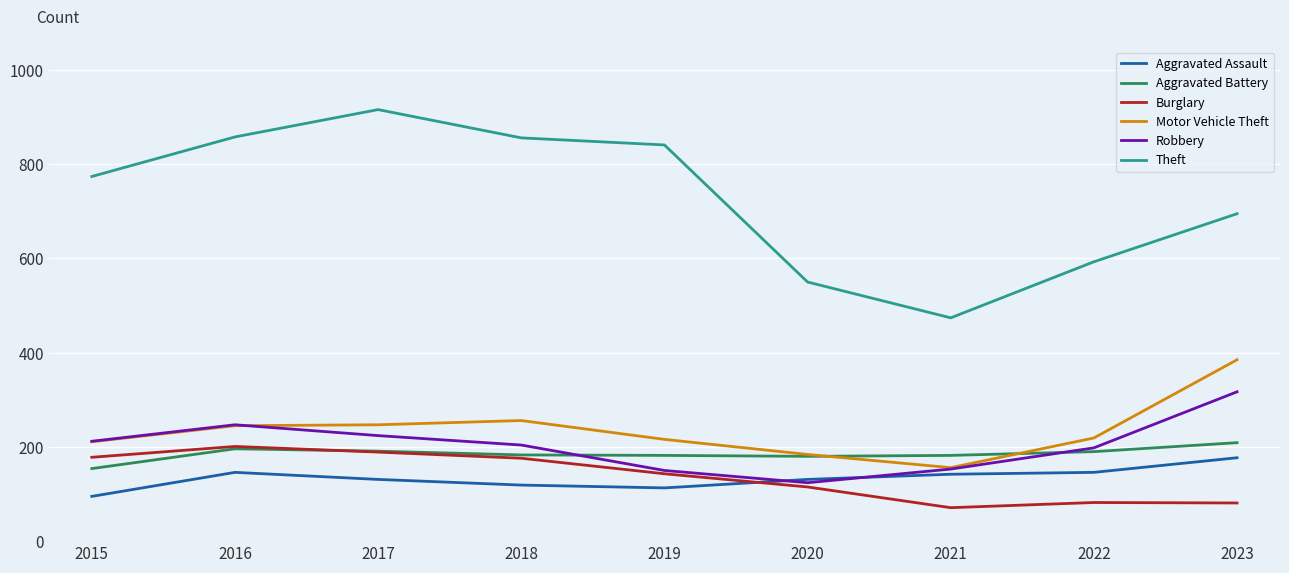

The value of Theft at 2019 is 841. True or false?

True